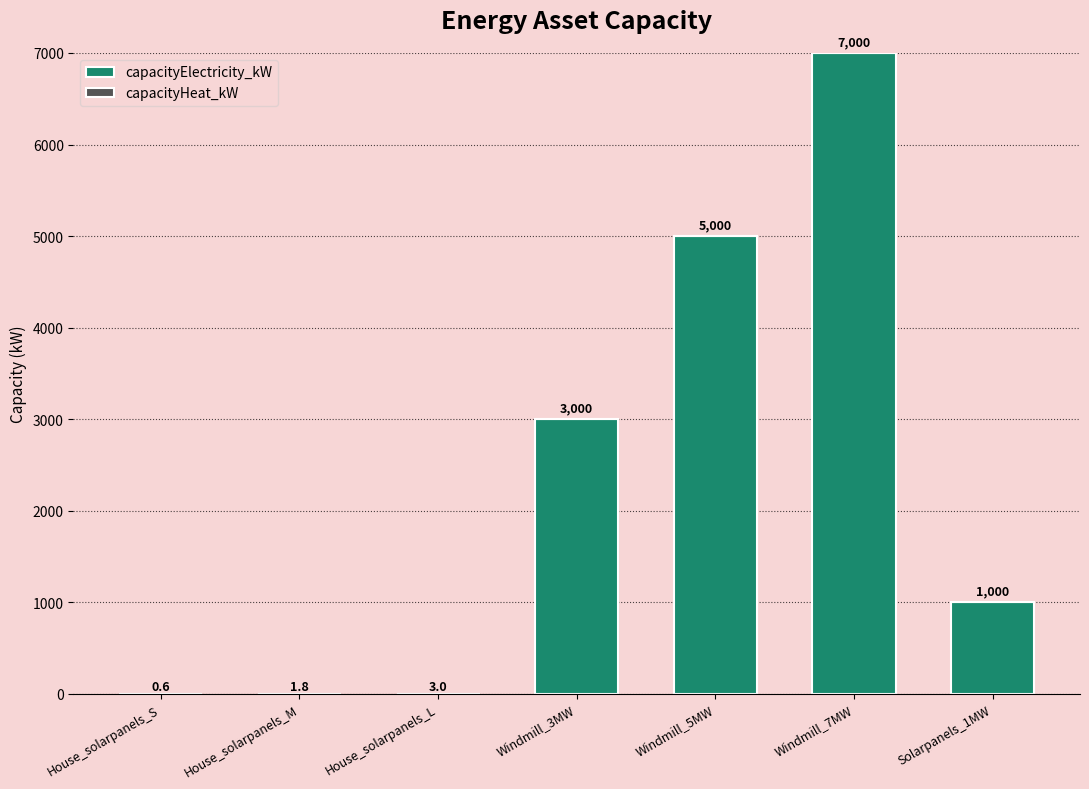

Are the bars horizontal?

No